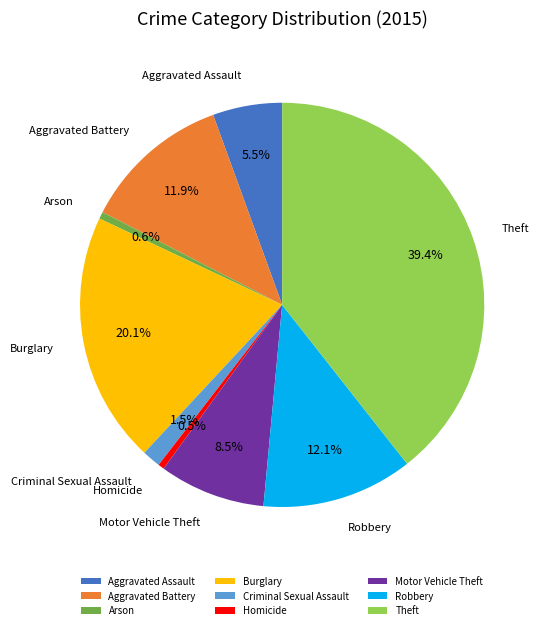

Which has a higher value, Arson or Criminal Sexual Assault?

Criminal Sexual Assault